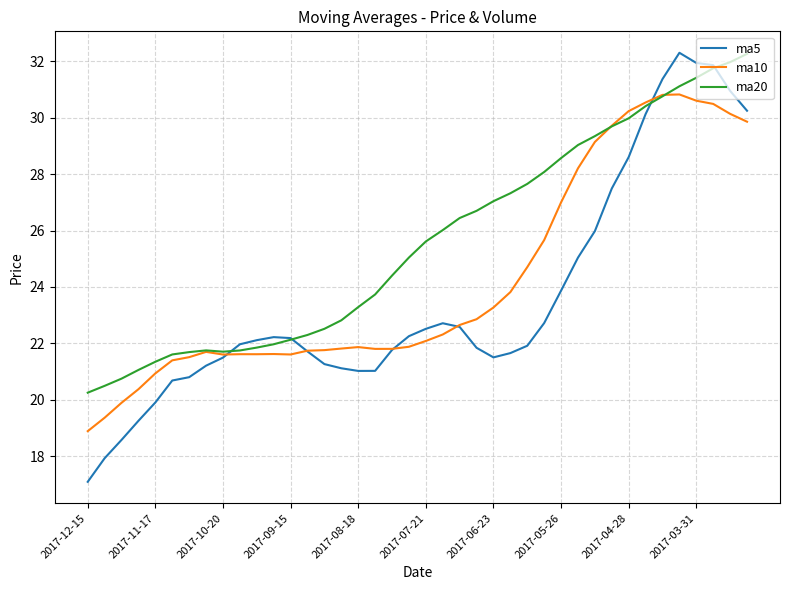

Which series has the largest total across all categories?

ma20